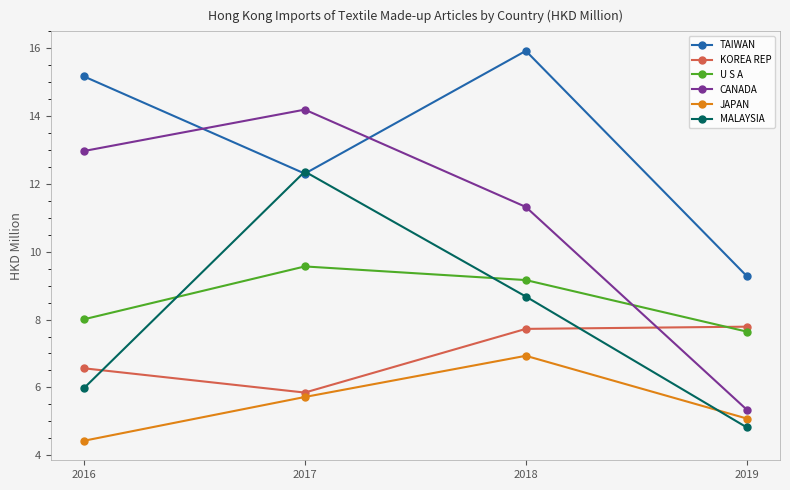

The KOREA REP series shows 6.6 at 2016. True or false?

True